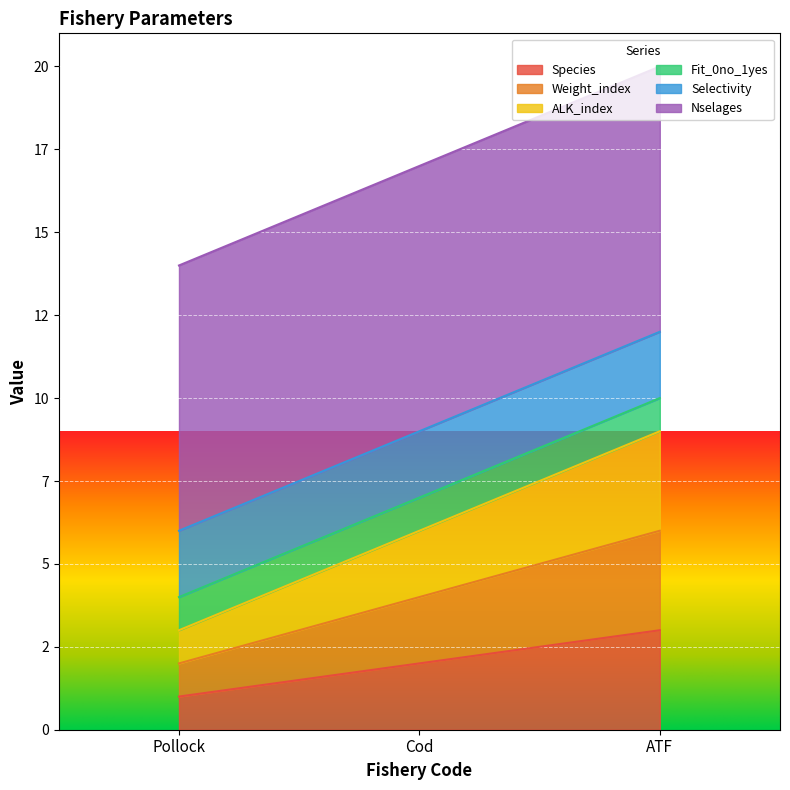

True or false: Weight_index has a value of 2 at Pollock.

True